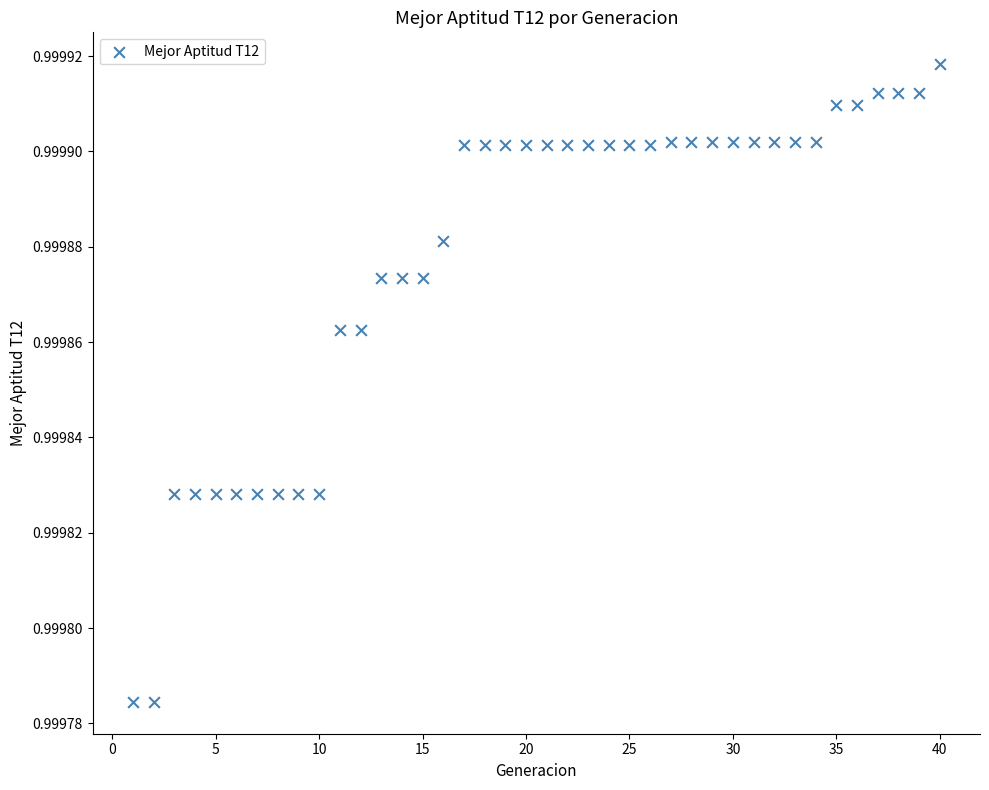

What is the range of X values (max minus min)?

39.0